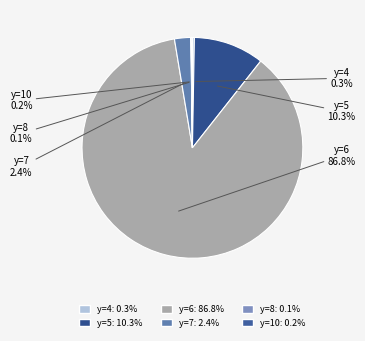

Is y=6 the majority of the pie?

Yes